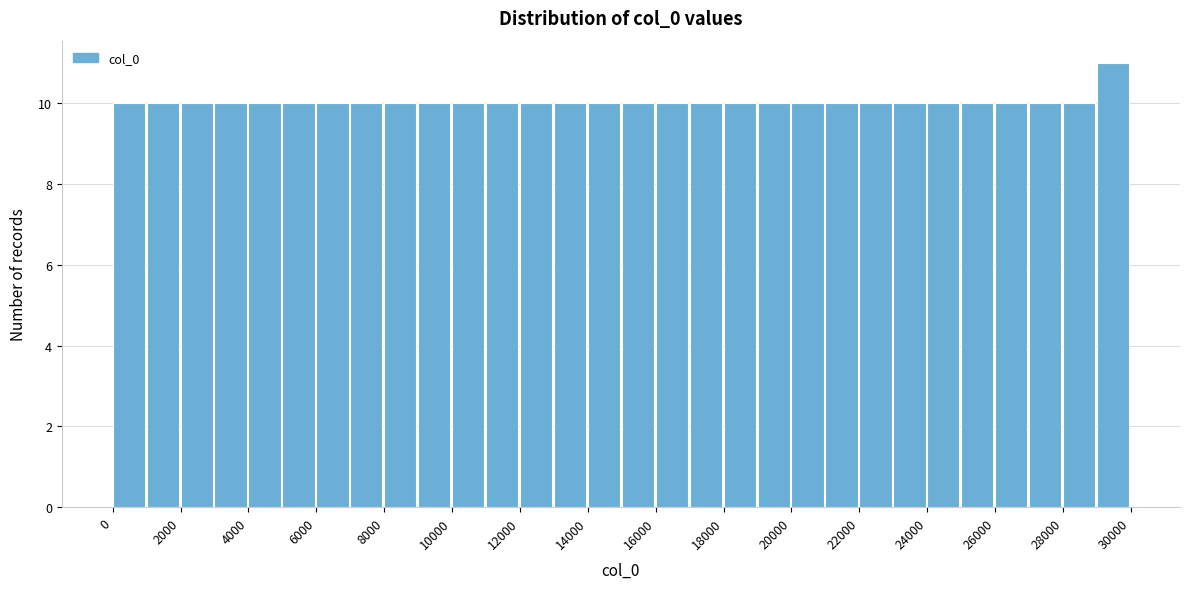

Reading left to right, list every bar in this chart as the range it spans on the x-axis followed by its height. The values are not printed on the chart, so give them approximately, as read against the axis.

0 to 1000: 10
1000 to 2000: 10
2000 to 3000: 10
3000 to 4000: 10
4000 to 5000: 10
5000 to 6000: 10
6000 to 7000: 10
7000 to 8000: 10
8000 to 9000: 10
9000 to 10000: 10
10000 to 11000: 10
11000 to 12000: 10
12000 to 13000: 10
13000 to 14000: 10
14000 to 15000: 10
15000 to 16000: 10
16000 to 17000: 10
17000 to 18000: 10
18000 to 19000: 10
19000 to 20000: 10
20000 to 21000: 10
21000 to 22000: 10
22000 to 23000: 10
23000 to 24000: 10
24000 to 25000: 10
25000 to 26000: 10
26000 to 27000: 10
27000 to 28000: 10
28000 to 29000: 10
29000 to 30000: 11